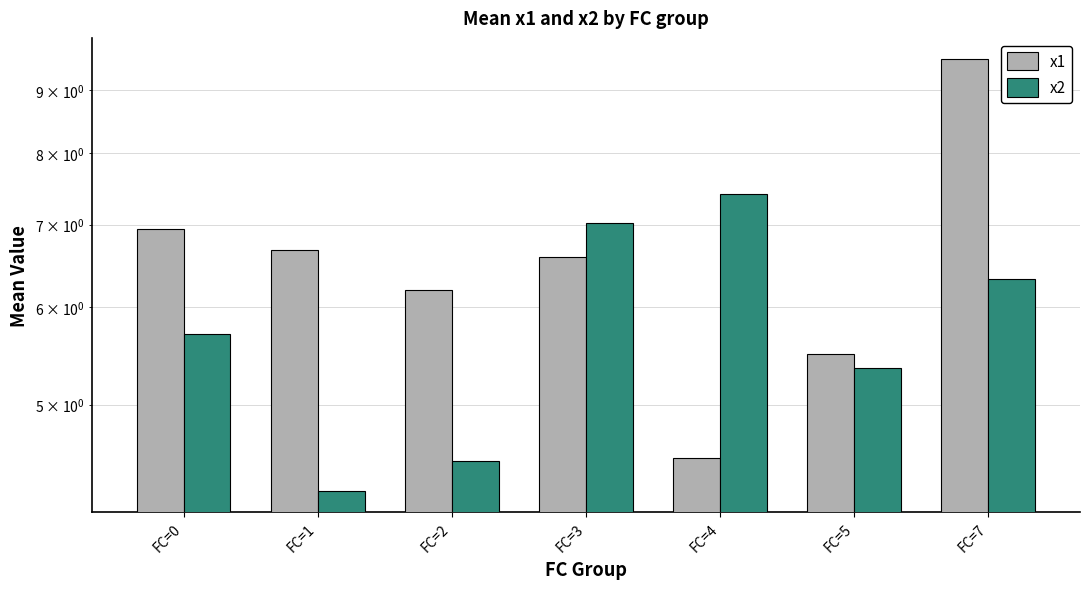

How many values in the x2 series are below 5?

2